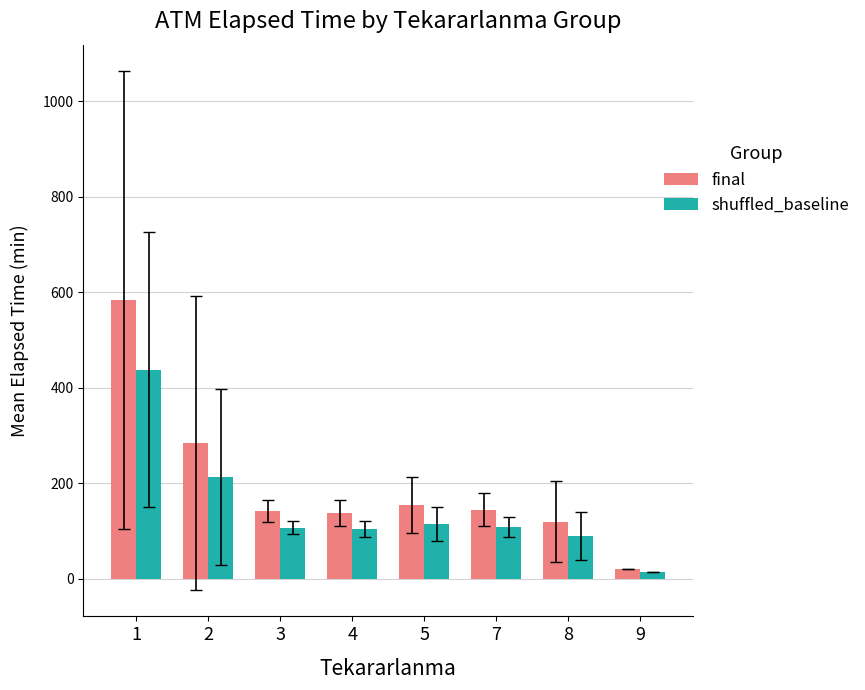

The shuffled_baseline series shows 437.9 at 1. True or false?

True